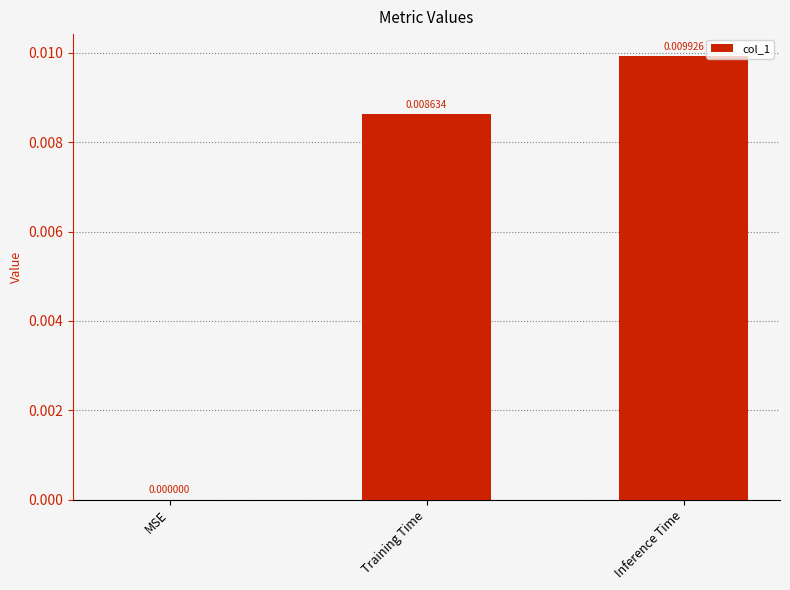

Which label corresponds to the largest value in the chart?

Inference Time